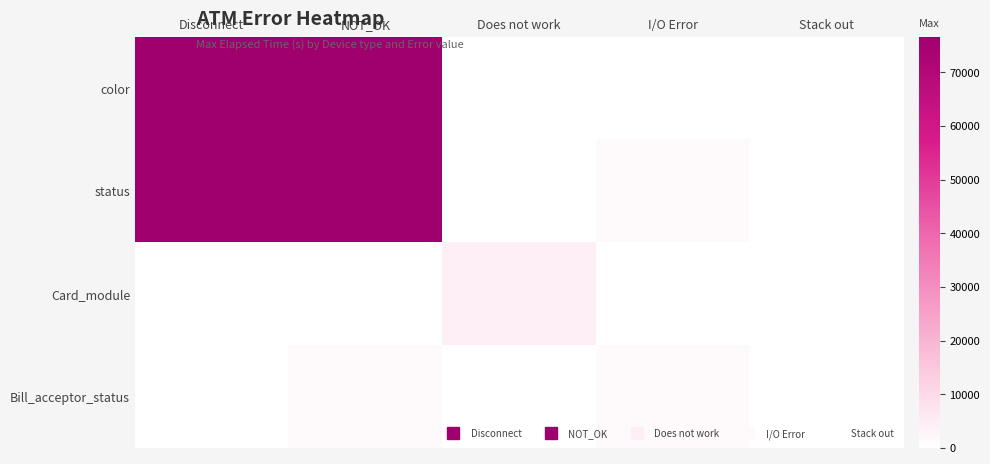

What is the total value across all series at Disconnect?

153266